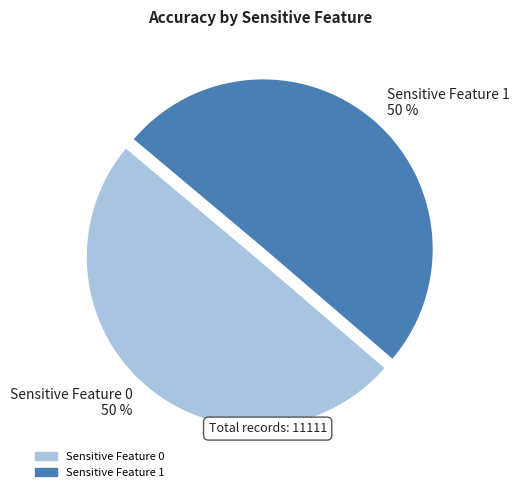

Is the sum of Sensitive Feature 1 and Sensitive Feature 0 greater than half?

Yes